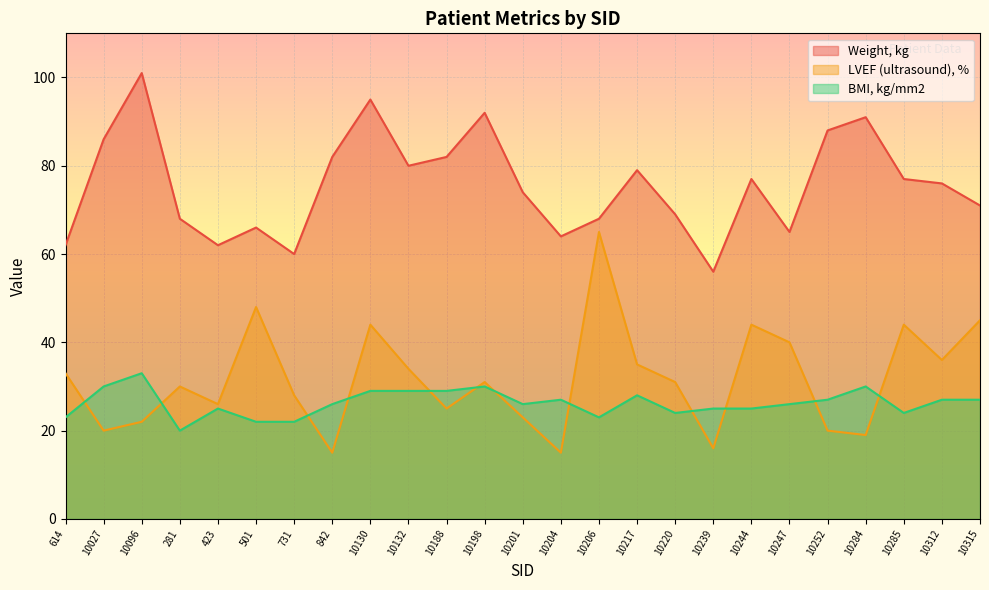

What is the label of the 2nd point from the left?

10027